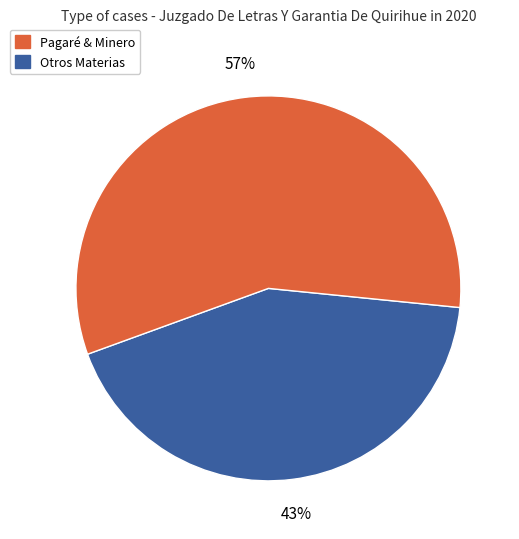

Is there a majority slice in this chart?

Yes